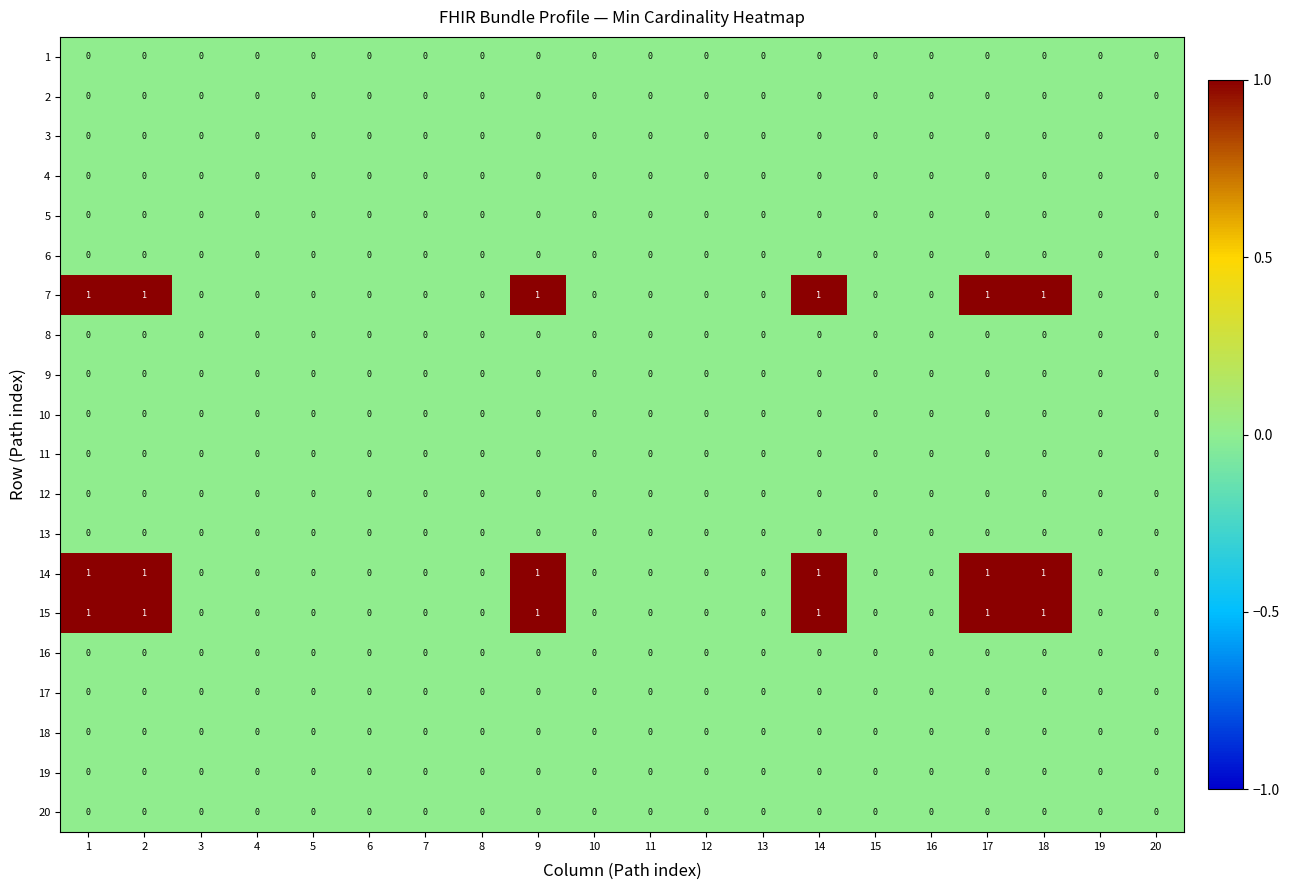

Count the number of data series in this chart.

20